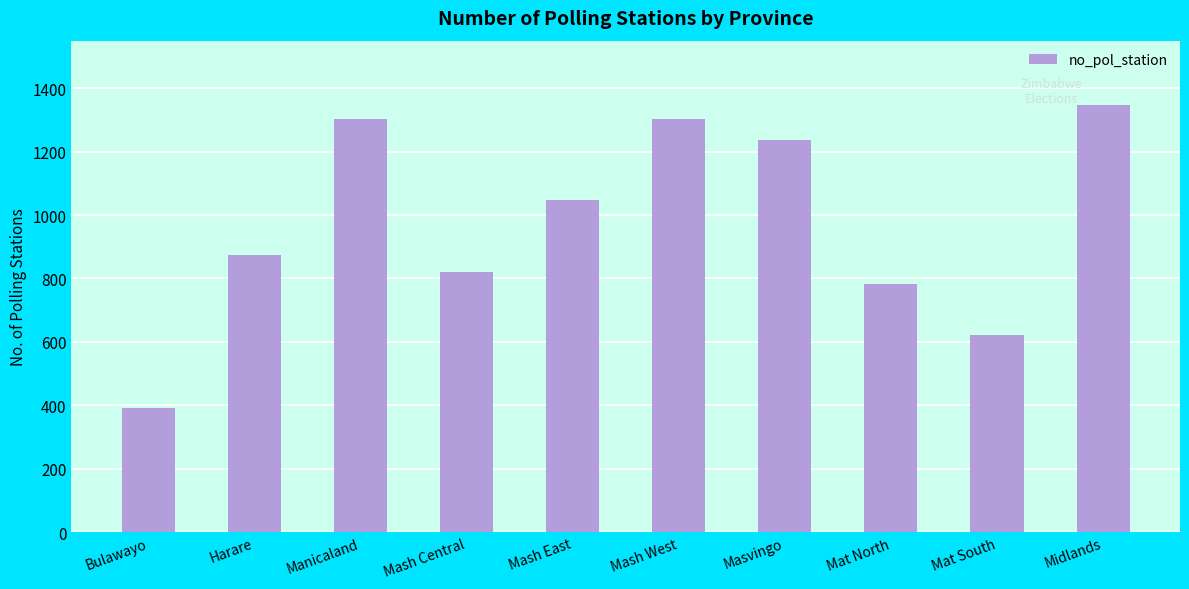

What is the sum of the values at Mash East and Manicaland?

2350